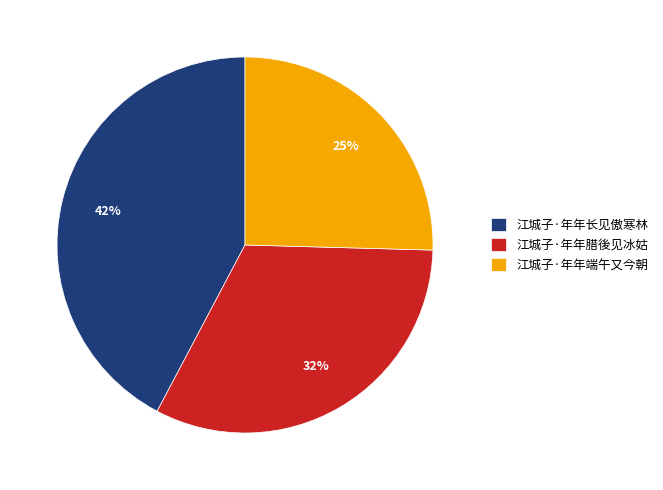

Is 江城子·年年端午又今朝 the majority of the pie?

No